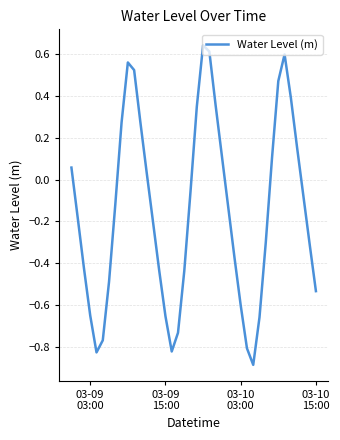

What is the difference between the maximum and minimum values?

1.5